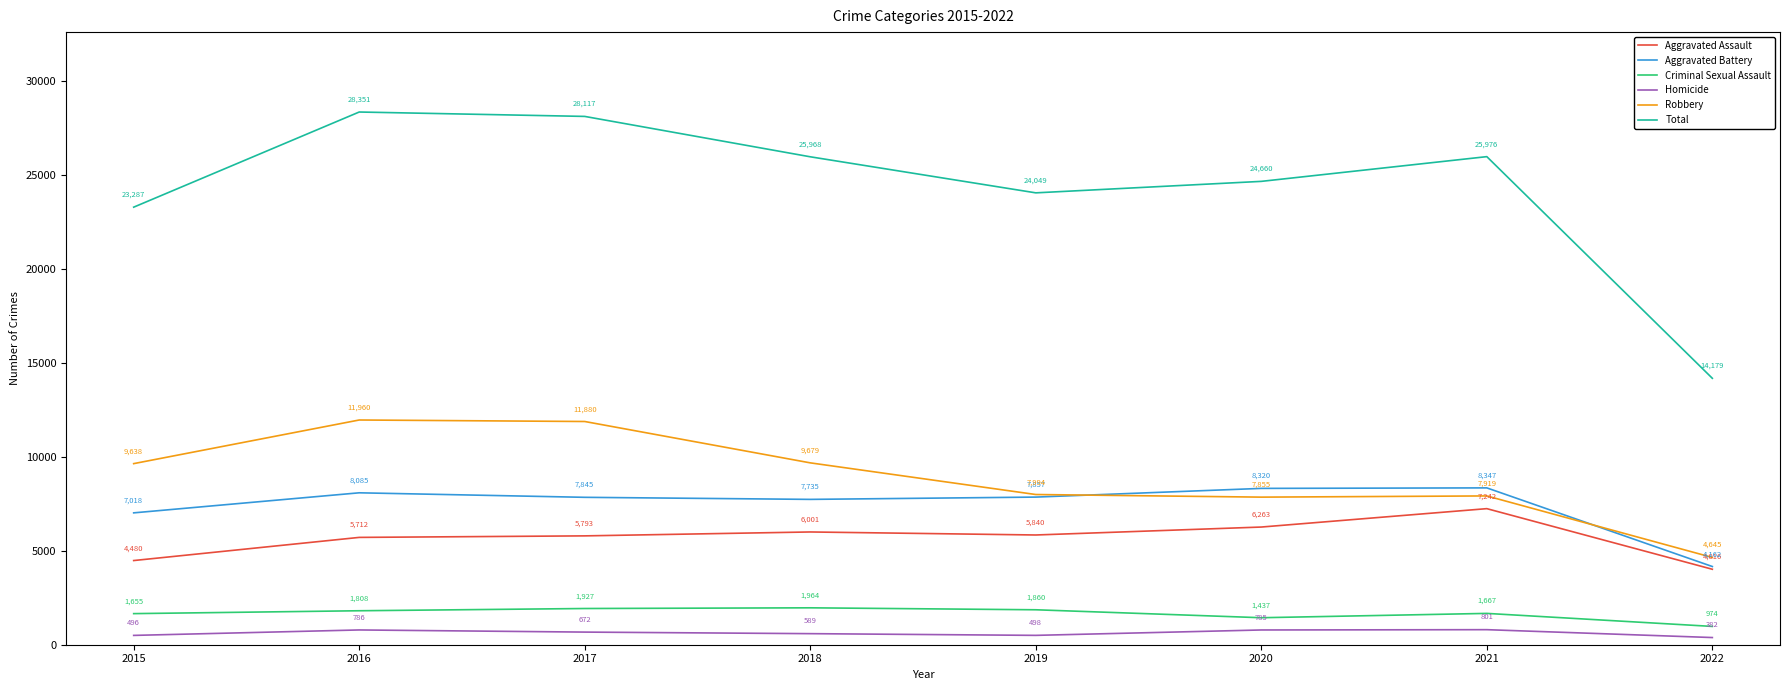

Where is the first local maximum for Criminal Sexual Assault?

2018